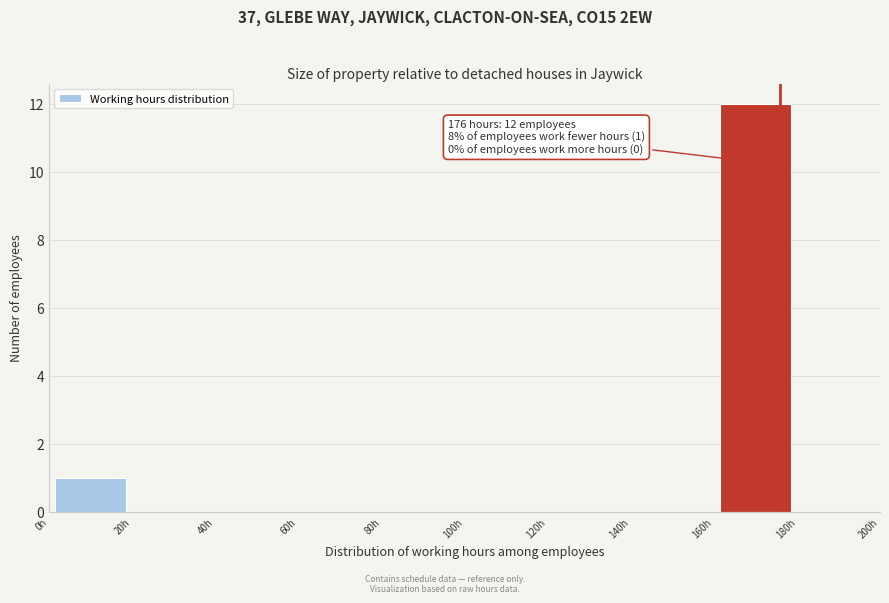

Over which range of the x-axis is the bar tallest?

160 to 180